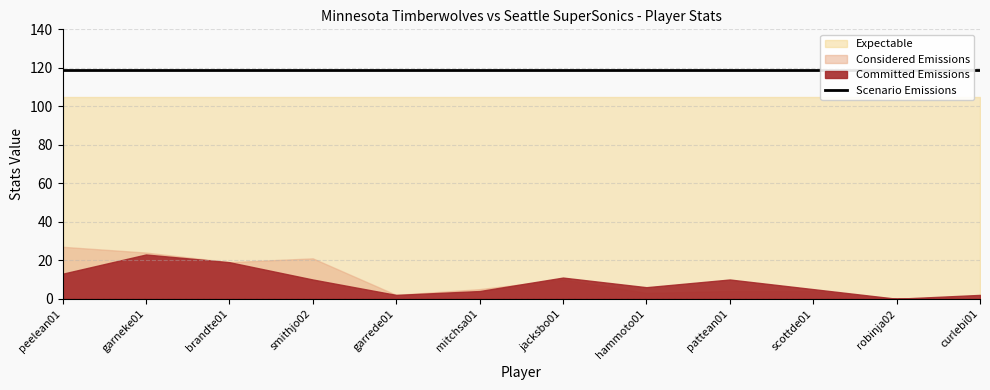

The Committed Emissions series shows 11 at jacksbo01. True or false?

True